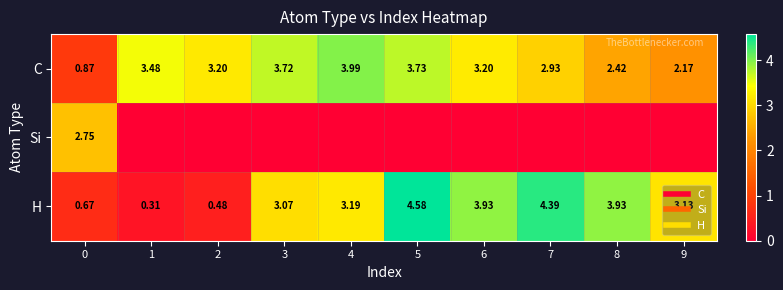

How many data points in Si are above 0?

1